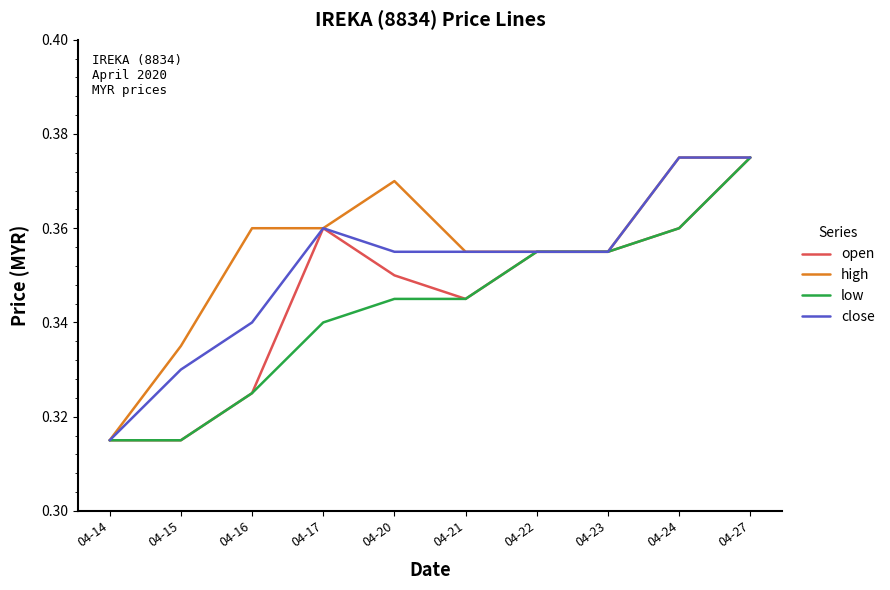

Rank the series by their average value, from highest to lowest.

high, close, open, low